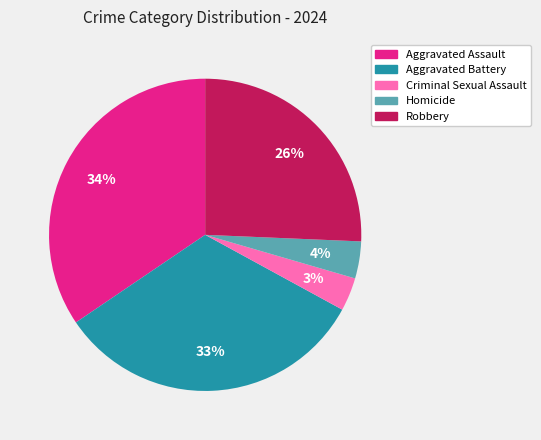

To the nearest percent, what percentage of the pie is Criminal Sexual Assault?

3%